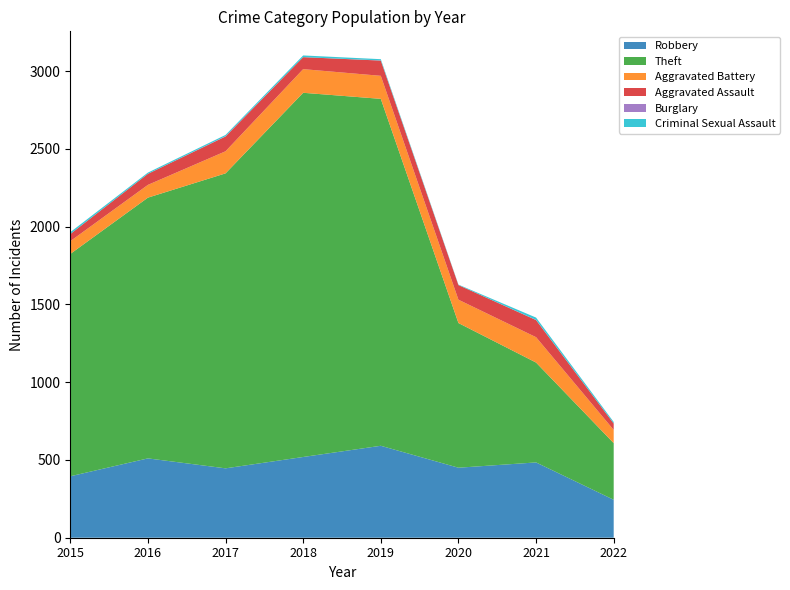

Reading left to right, what are all the values shown in this chart?

Robbery: 2015=395	2016=510	2017=446	2018=519	2019=591	2020=450	2021=484	2022=244
Theft: 2015=1429	2016=1676	2017=1896	2018=2341	2019=2230	2020=930	2021=642	2022=364
Aggravated Battery: 2015=82	2016=82	2017=142	2018=152	2019=148	2020=150	2021=163	2022=85
Aggravated Assault: 2015=46	2016=71	2017=95	2018=77	2019=98	2020=94	2021=110	2022=41
Burglary: 2015=0	2016=0	2017=2	2018=0	2019=1	2020=0	2021=1	2022=0
Criminal Sexual Assault: 2015=12	2016=8	2017=8	2018=11	2019=8	2020=3	2021=15	2022=10